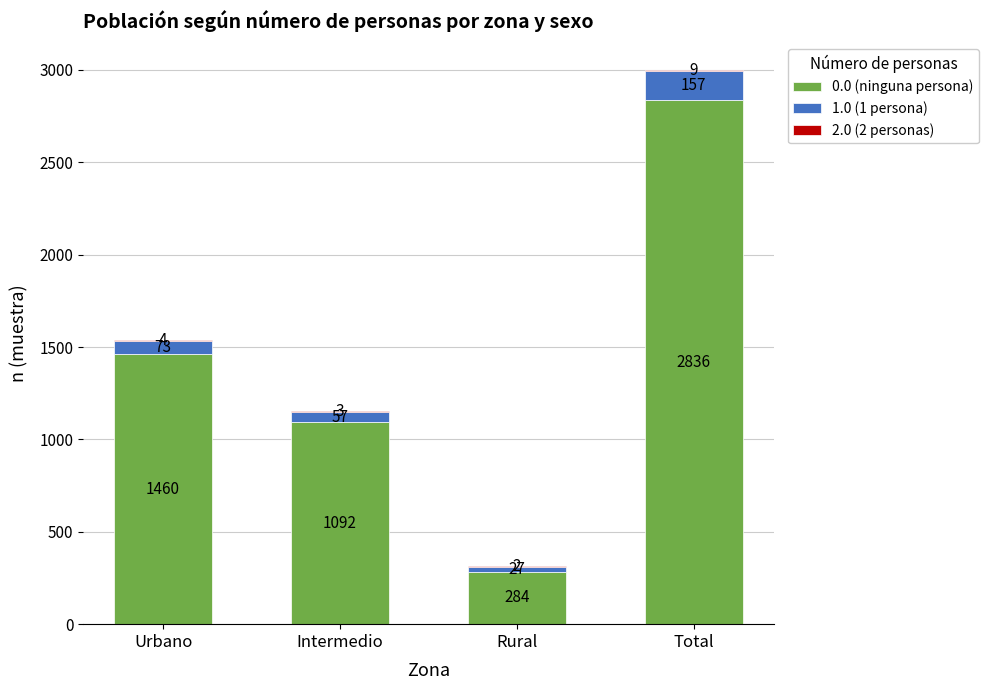

True or false: 0.0 (ninguna persona) has a value of 2836 at Total.

True